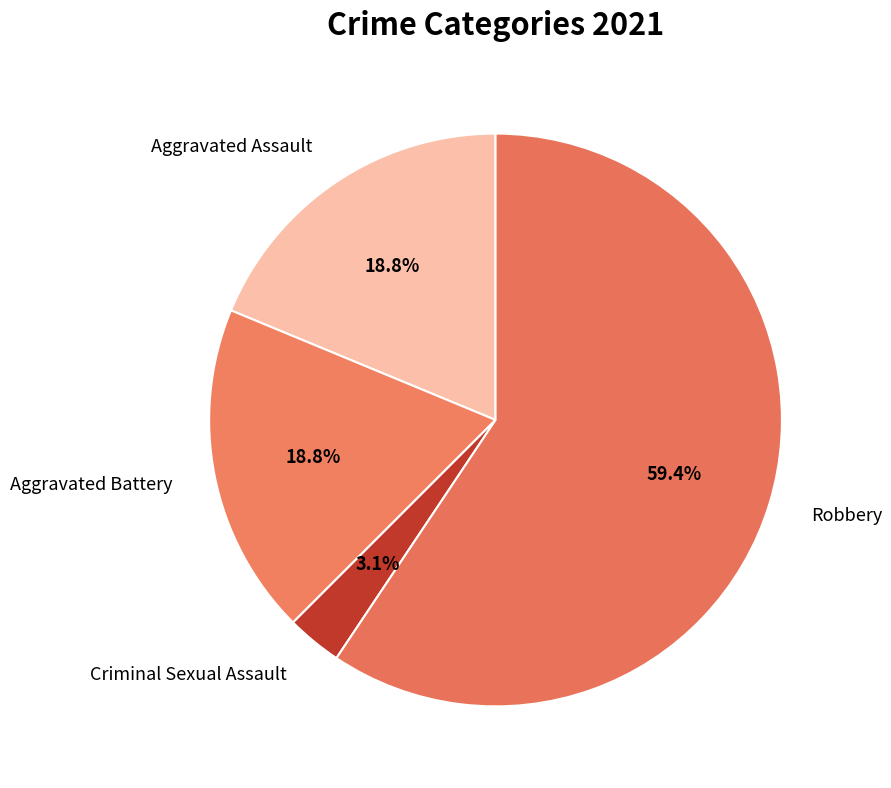

Rank the categories by value from lowest to highest.

Criminal Sexual Assault, Aggravated Assault, Aggravated Battery, Robbery